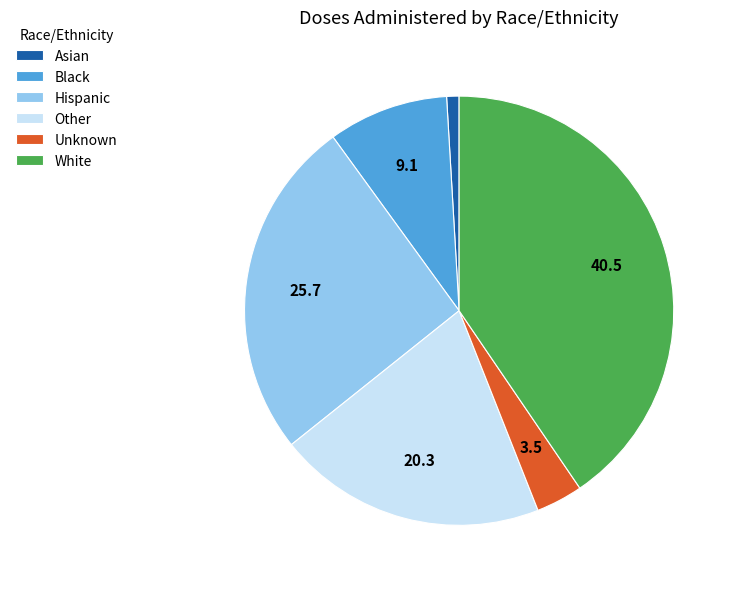

Between Unknown and Asian, which is larger?

Unknown